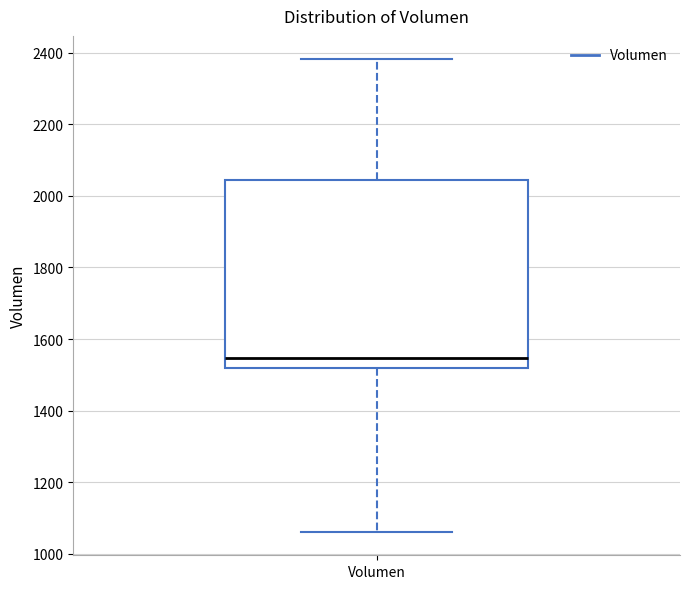

Transcribe this box plot: give where the median line is, the range the box spans, and where the two whiskers end, as read against the y-axis. The values are not printed on the chart, so give them approximately, as read against the axis.

median 1540, box 1520 to 2040, whiskers 1060 to 2380